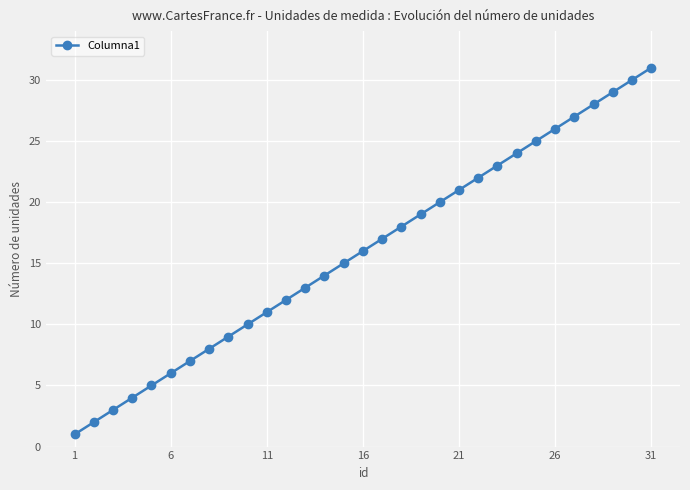

What is the maximum value shown in the chart?

31